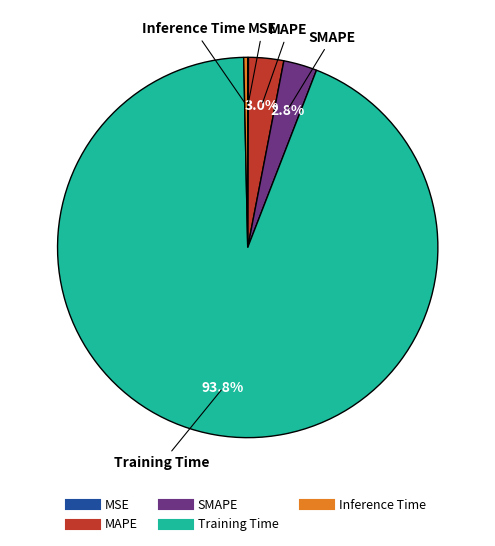

To the nearest percent, what is the combined percentage of Inference Time and SMAPE?

3%